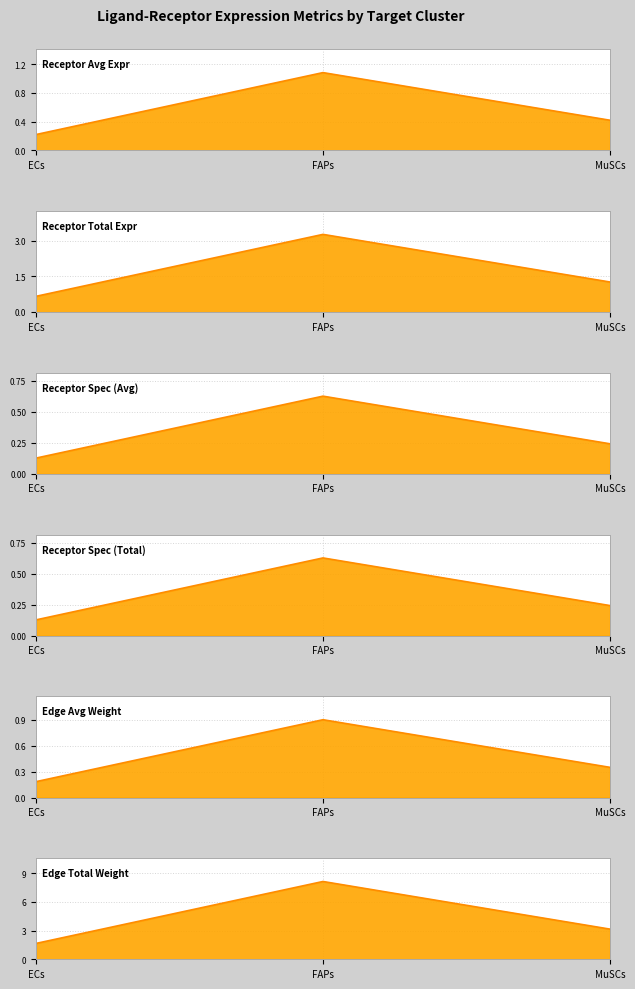

Which series changed the most between ECs and FAPs?

Edge Total Weight